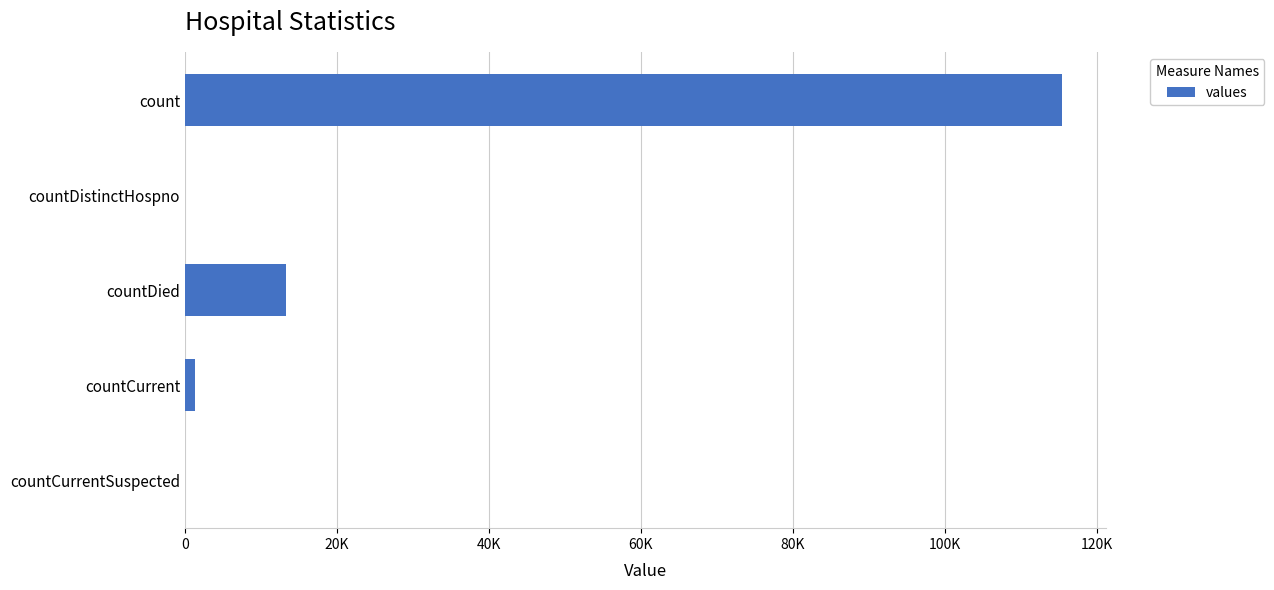

What is the average value?

26021